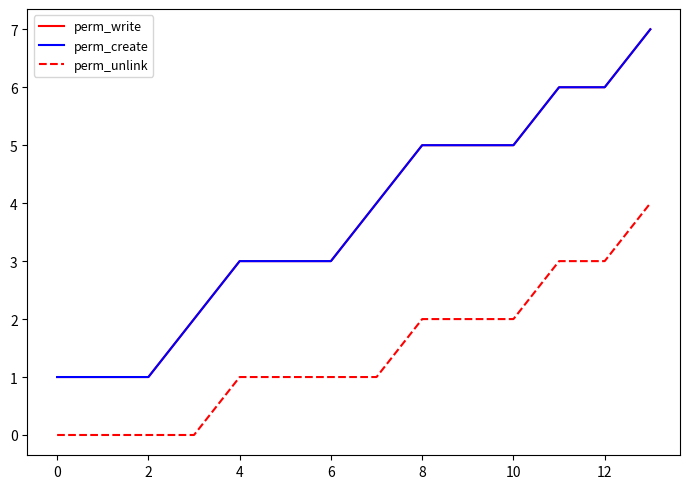

What is the difference between the second highest and minimum values in the perm_unlink series?

3